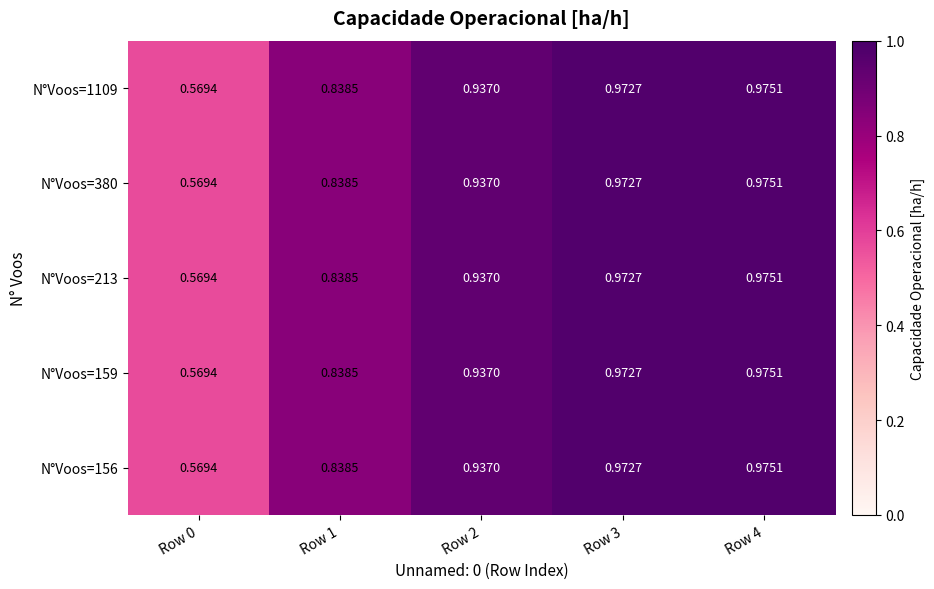

Is the value of N°Voos=213 at Row 2 greater than the value of N°Voos=159 at Row 4?

No